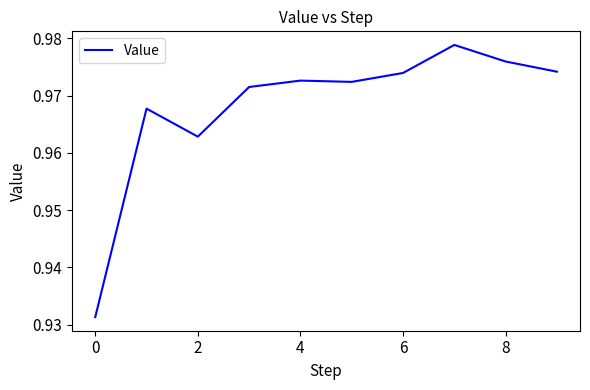

What is the greatest value displayed?

1.0